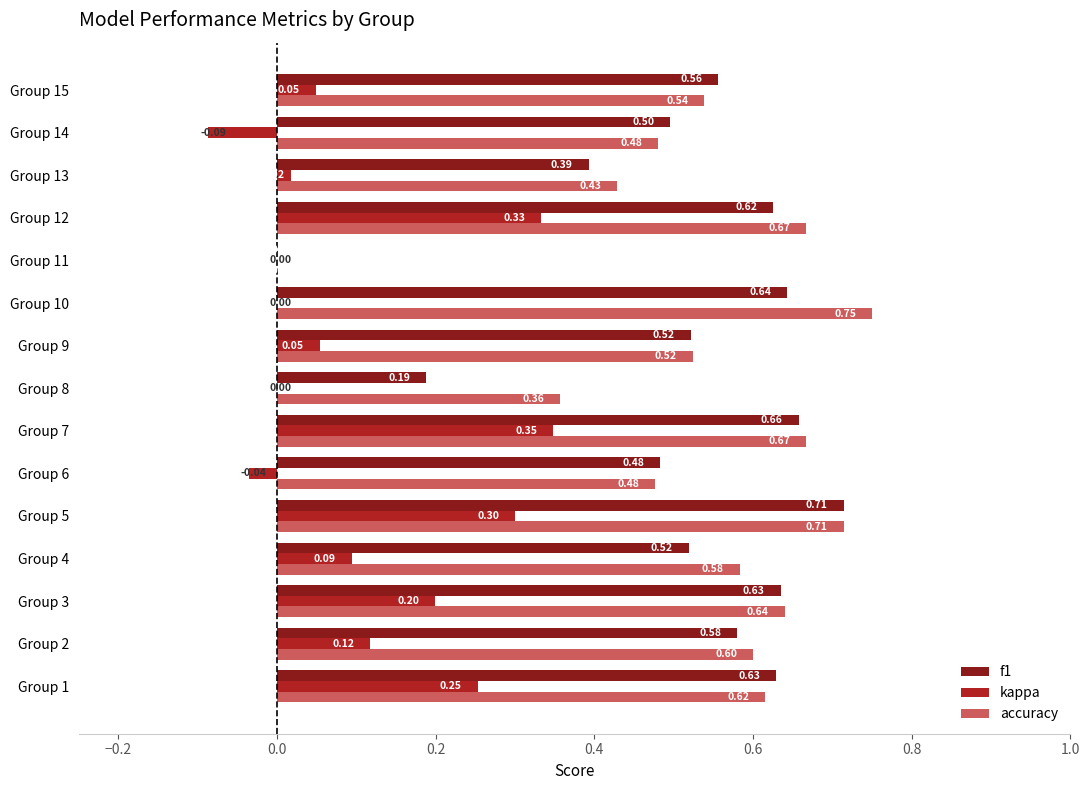

At which category is the sum across all series the highest?

Group 5